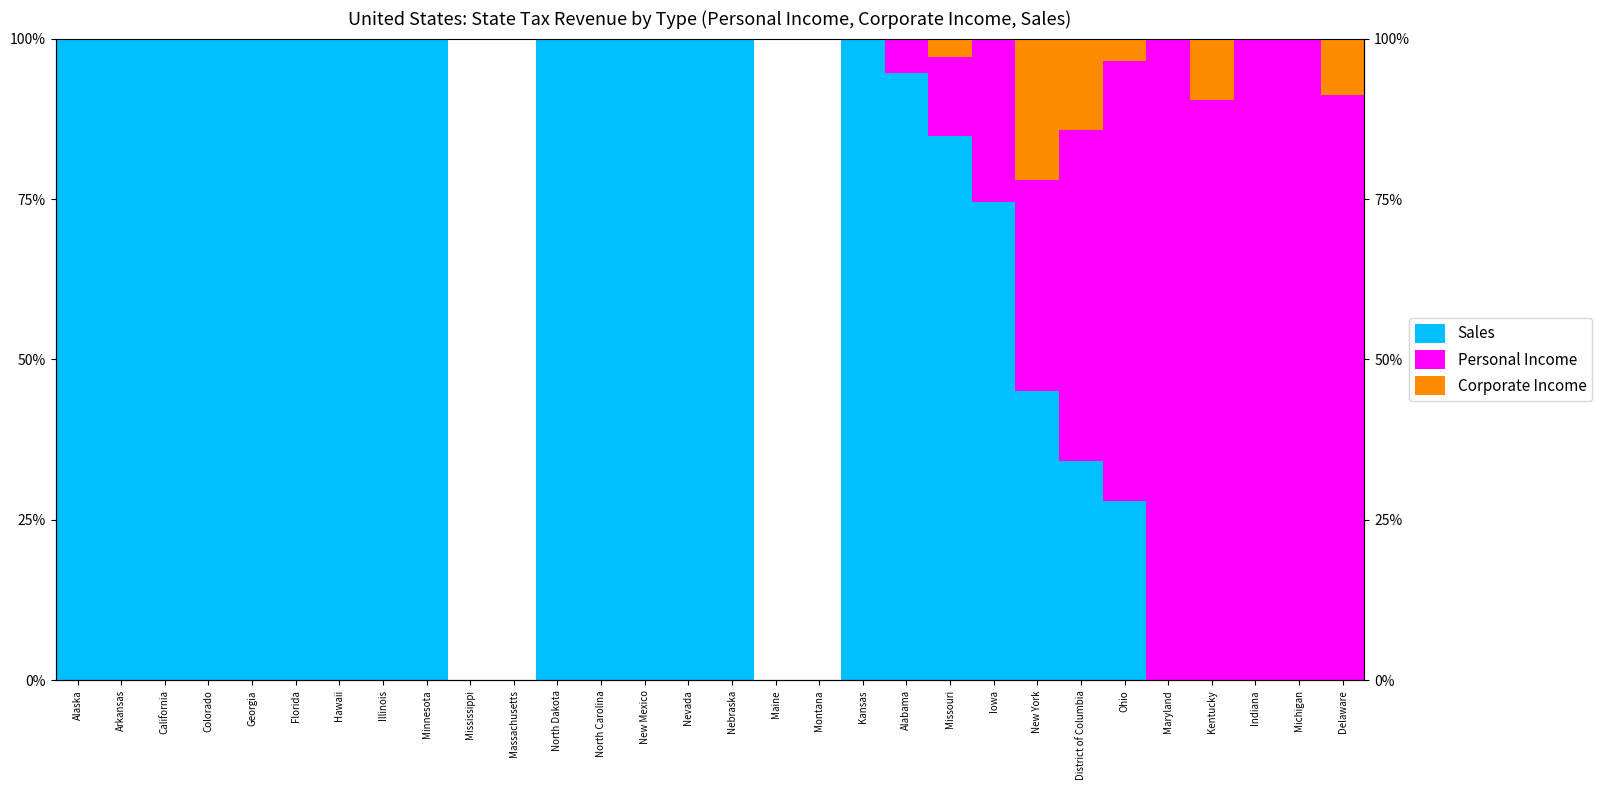

What is the sum of all Personal Income values?

677.8